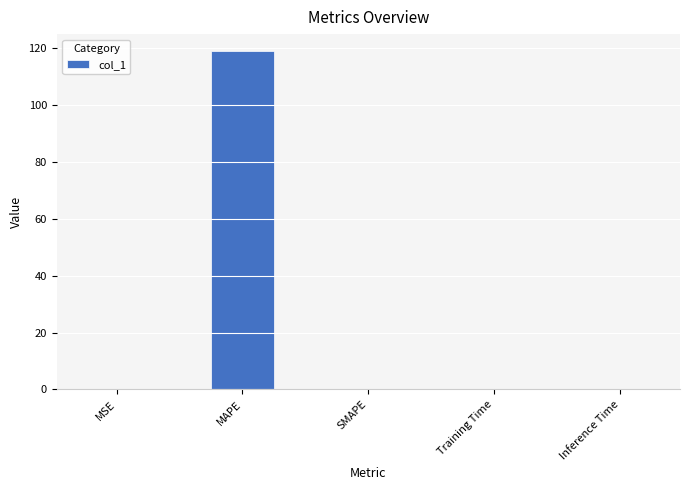

Is it true that the value at SMAPE is 0.0?

True